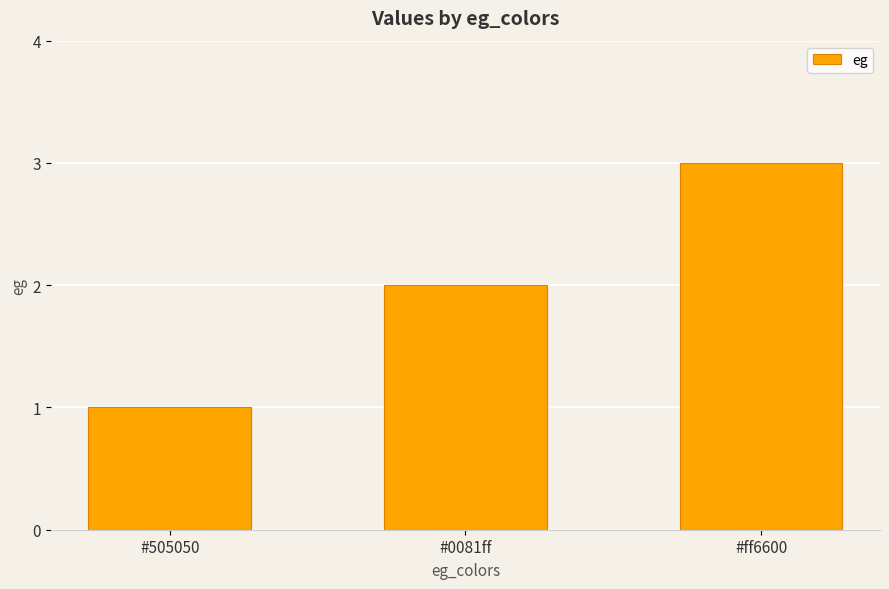

What is the difference between the second highest and minimum values?

1